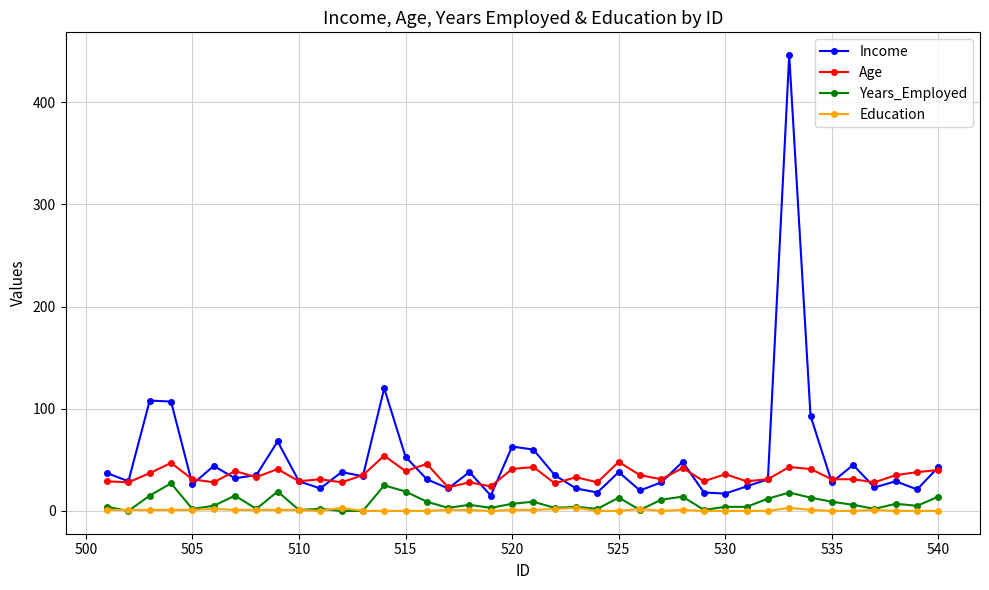

What is the average value of the Income series?

51